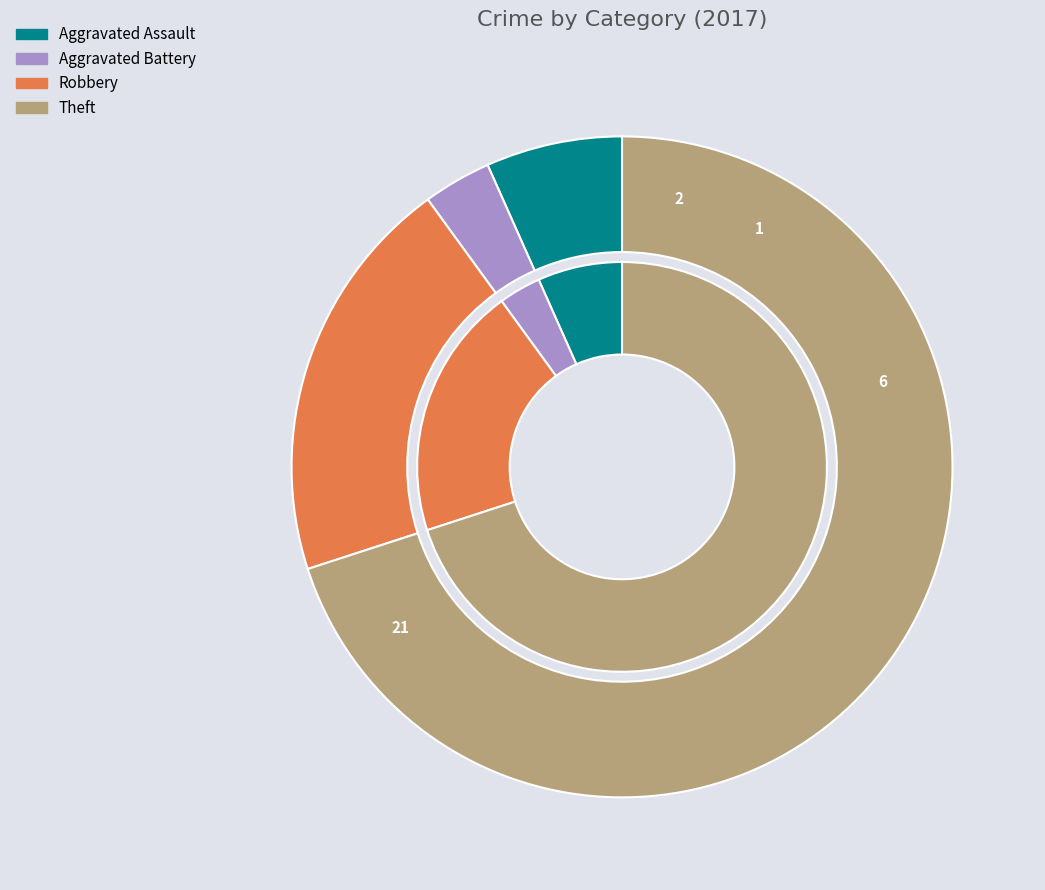

What percentage is the Robbery slice, to the nearest percent?

20%